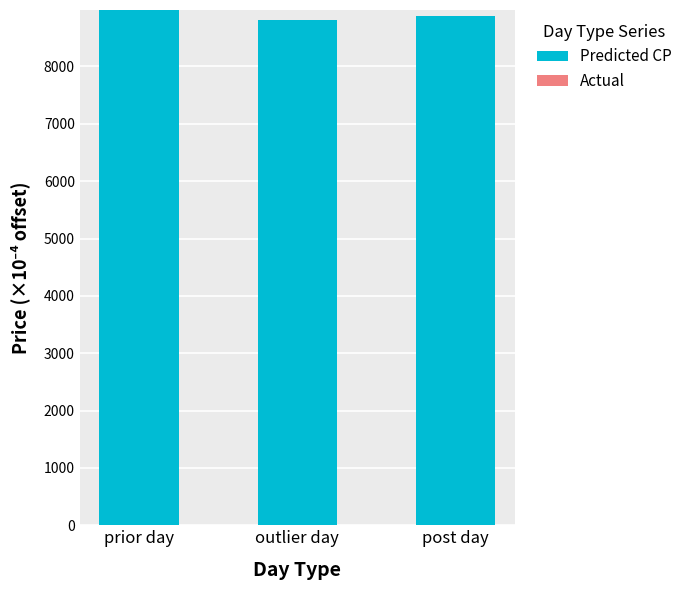

What is the label of the 1st bar from the left?

prior day